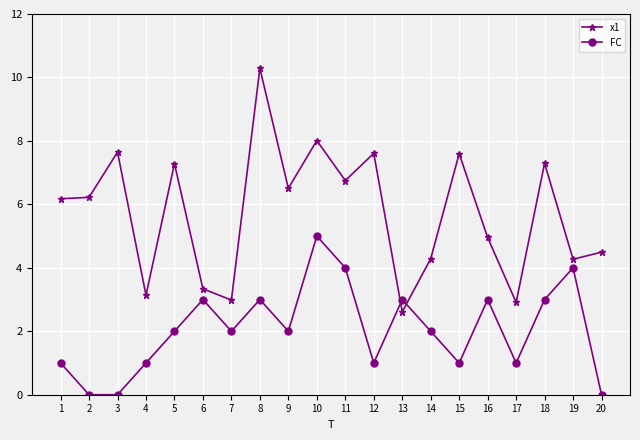

Is the value of FC at 13 greater than the value of x1 at 1?

No